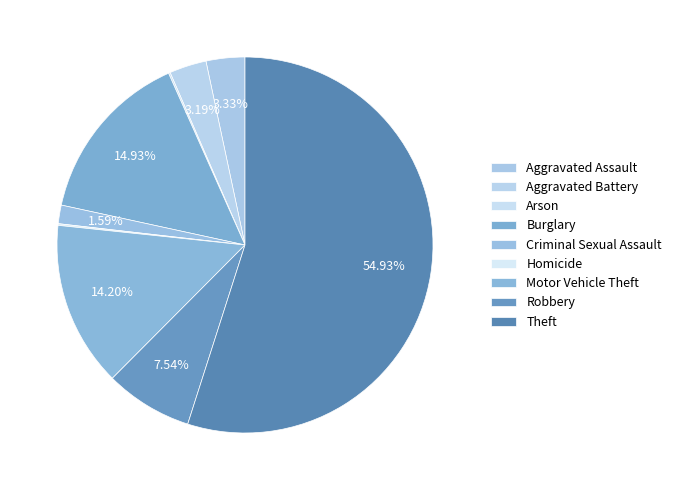

Which slice is the largest?

Theft